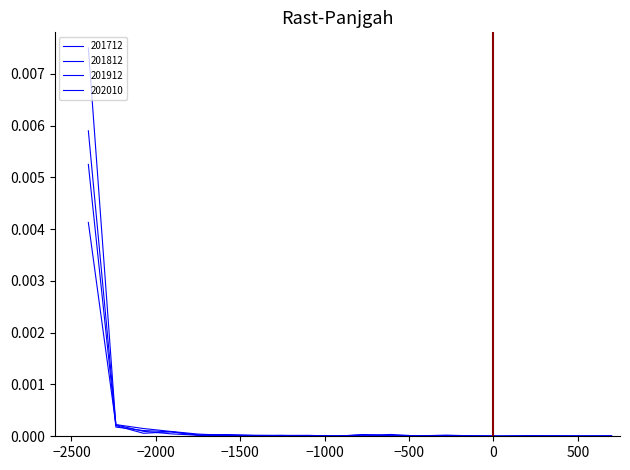

True or false: 201912 and 201712 cross at least once.

True